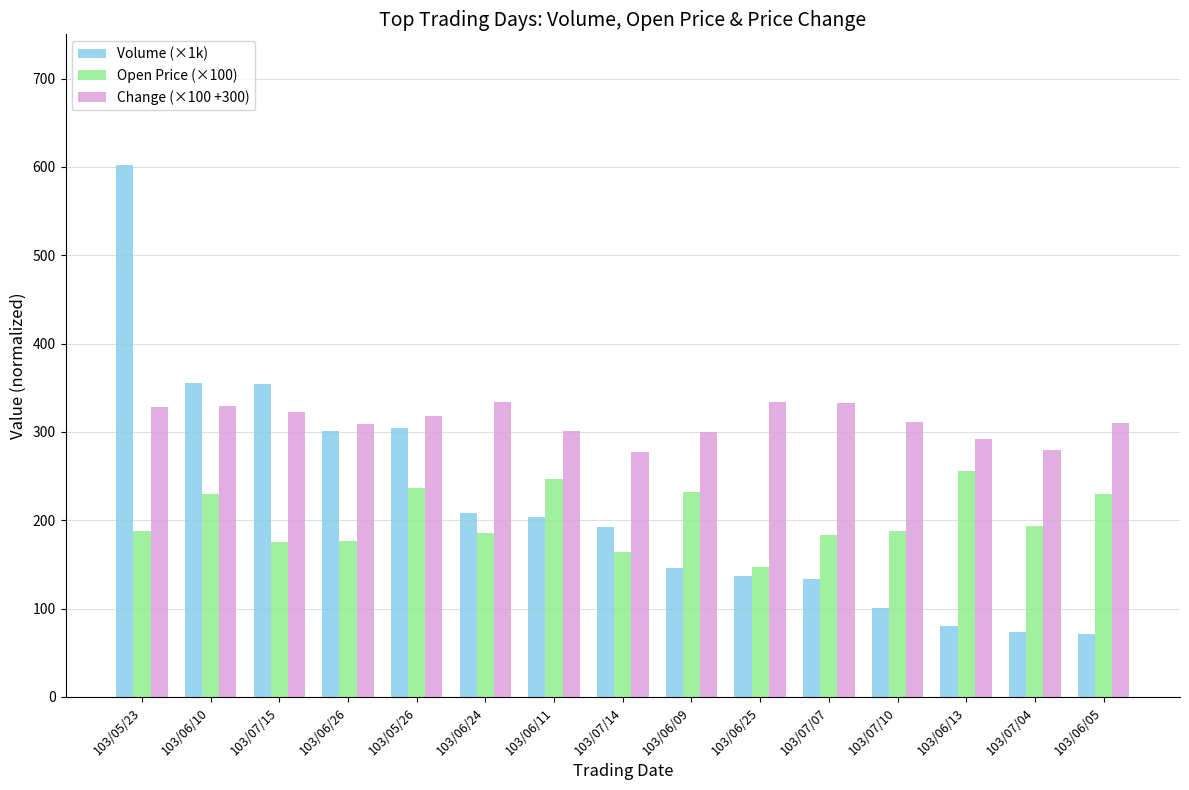

Which series has the widest spread of values?

Volume (×1k)